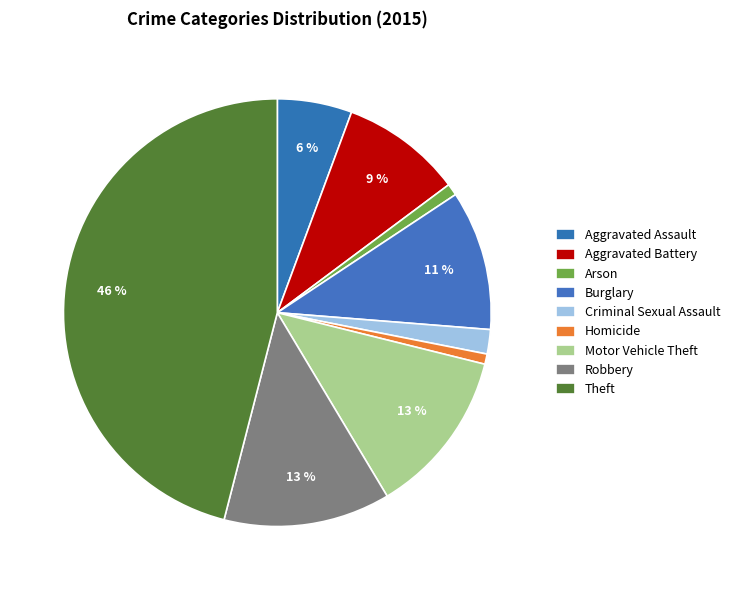

To the nearest percent, what is the difference between the largest and smallest slice percentages?

45%